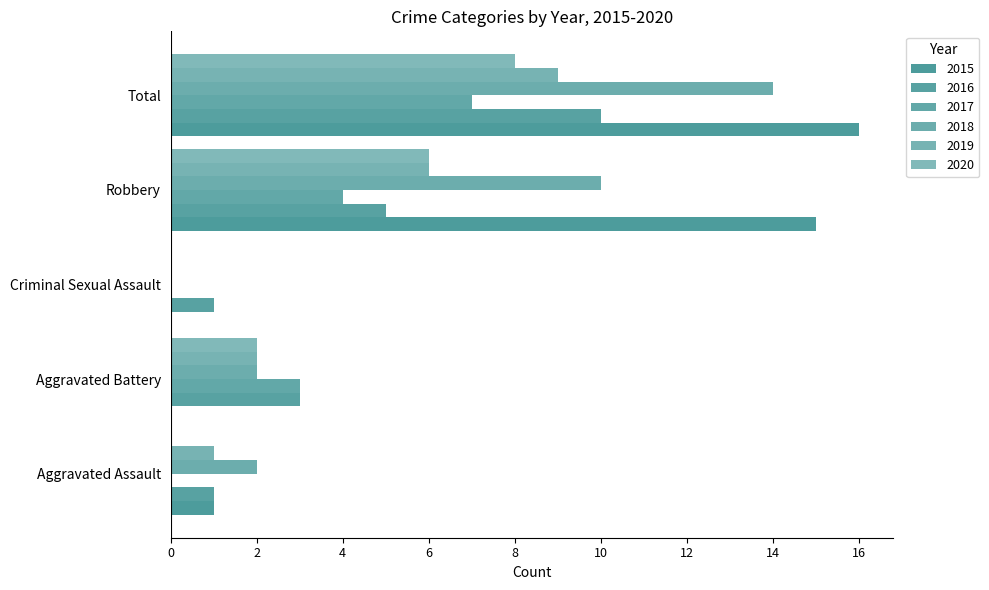

At which category does the chart reach its peak across all series?

Total